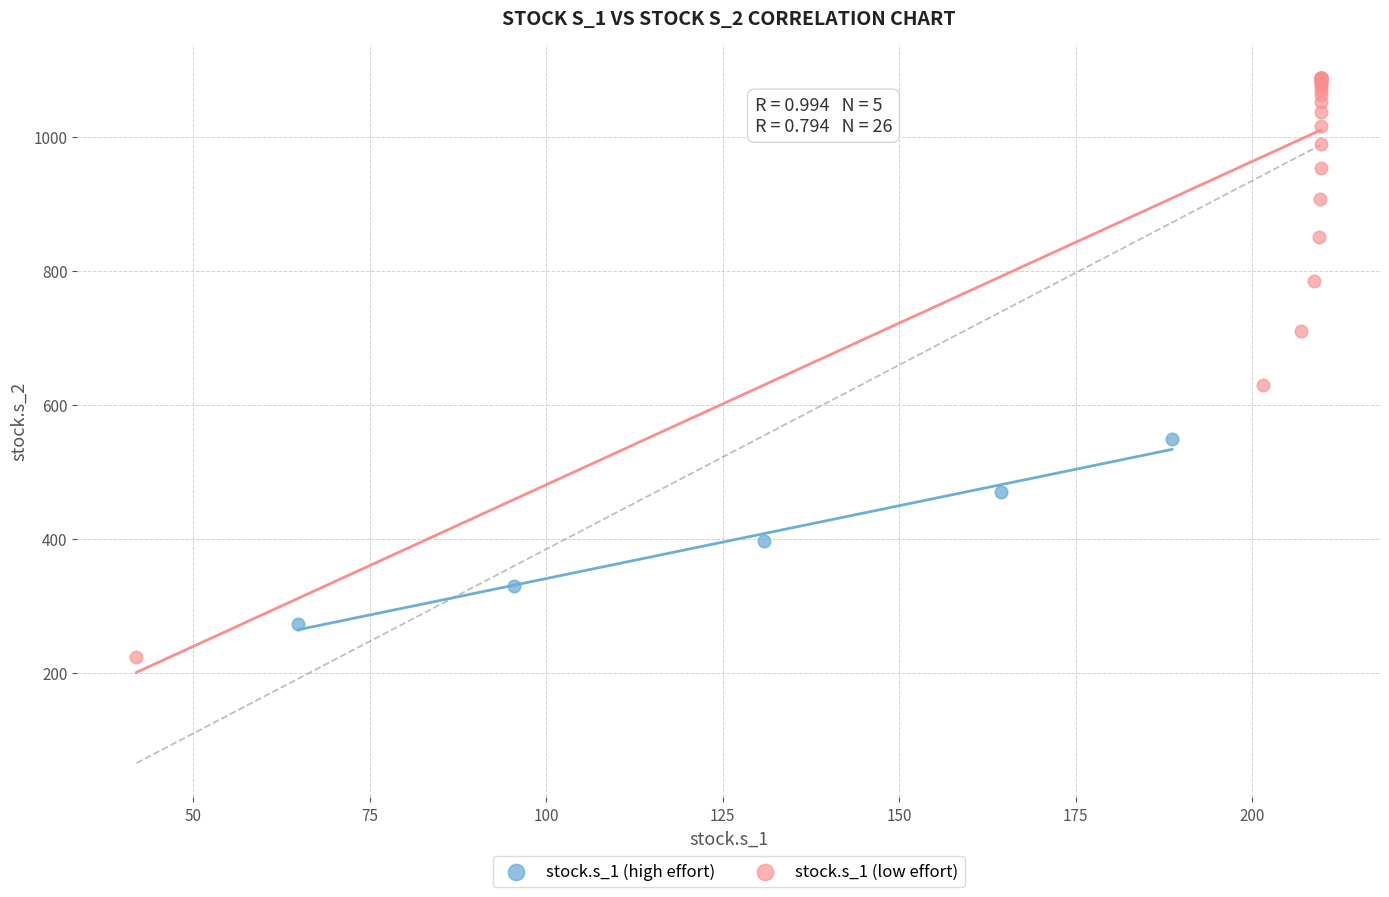

Which series contains the highest Y value?

stock.s_1 (low effort)